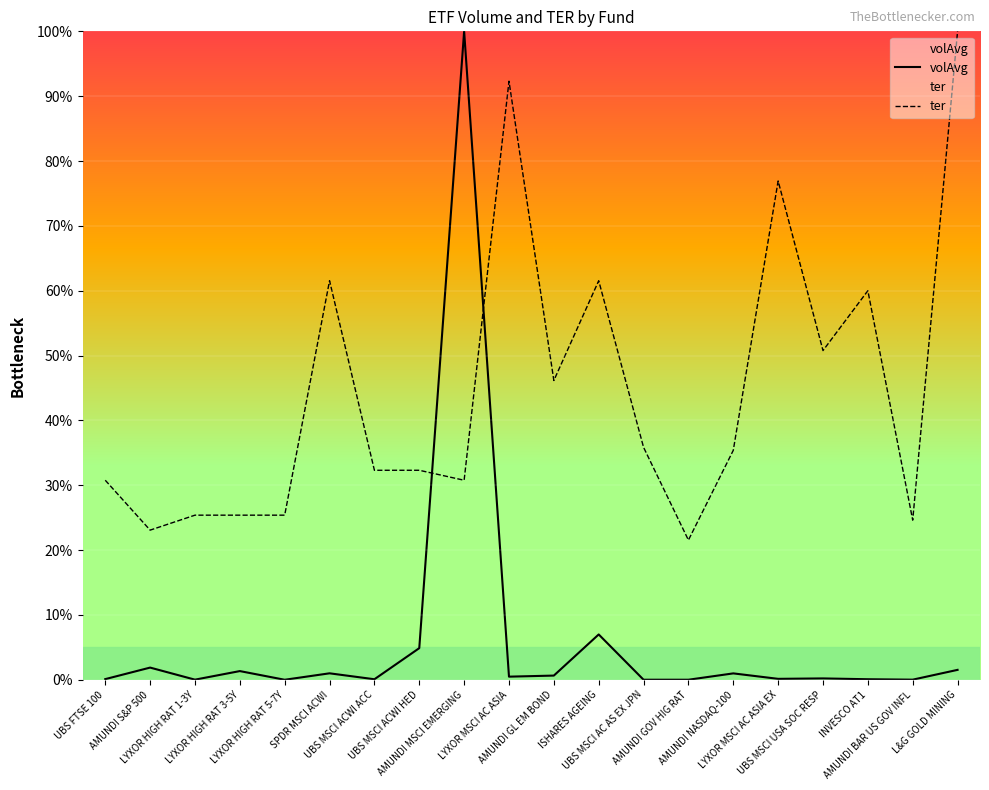

At how many categories does at least one series exceed 44?

9